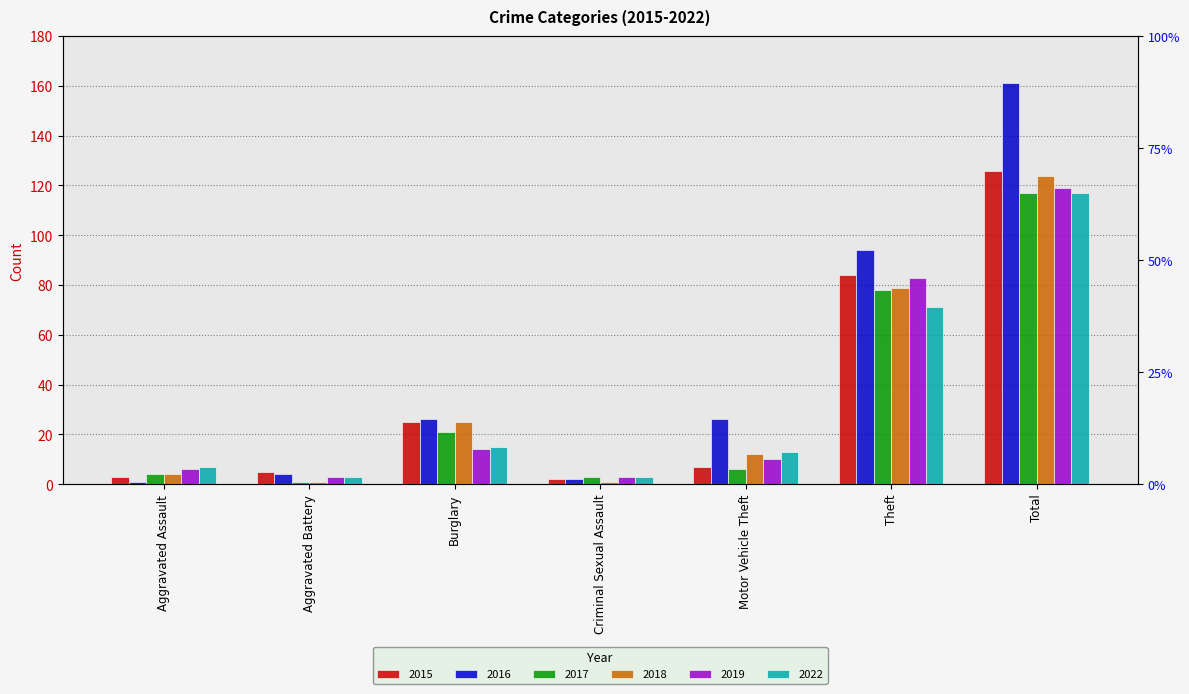

What is the sum of all 2018 values?

246